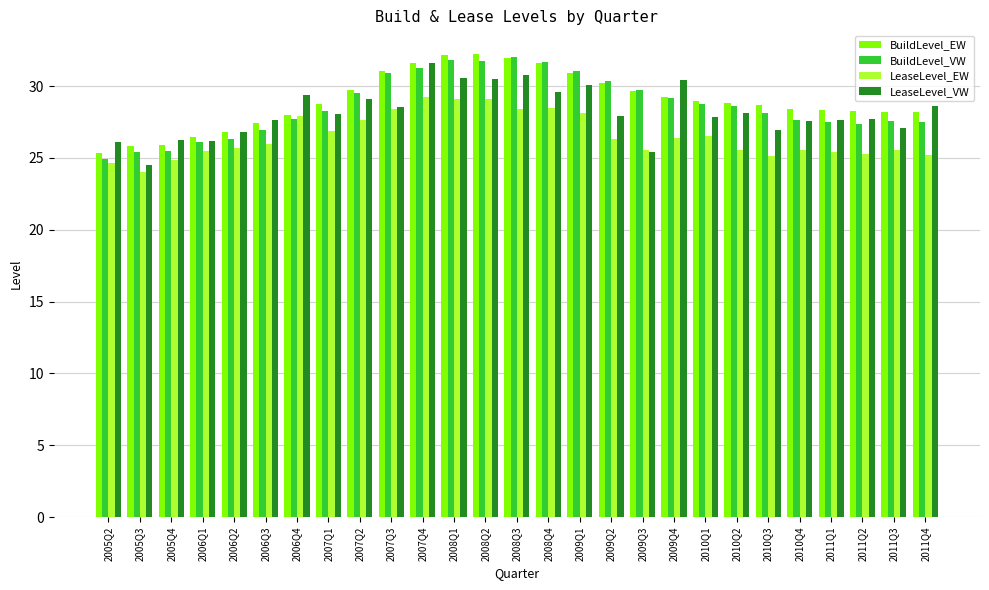

Which category has the lowest value across all series?

2005Q3